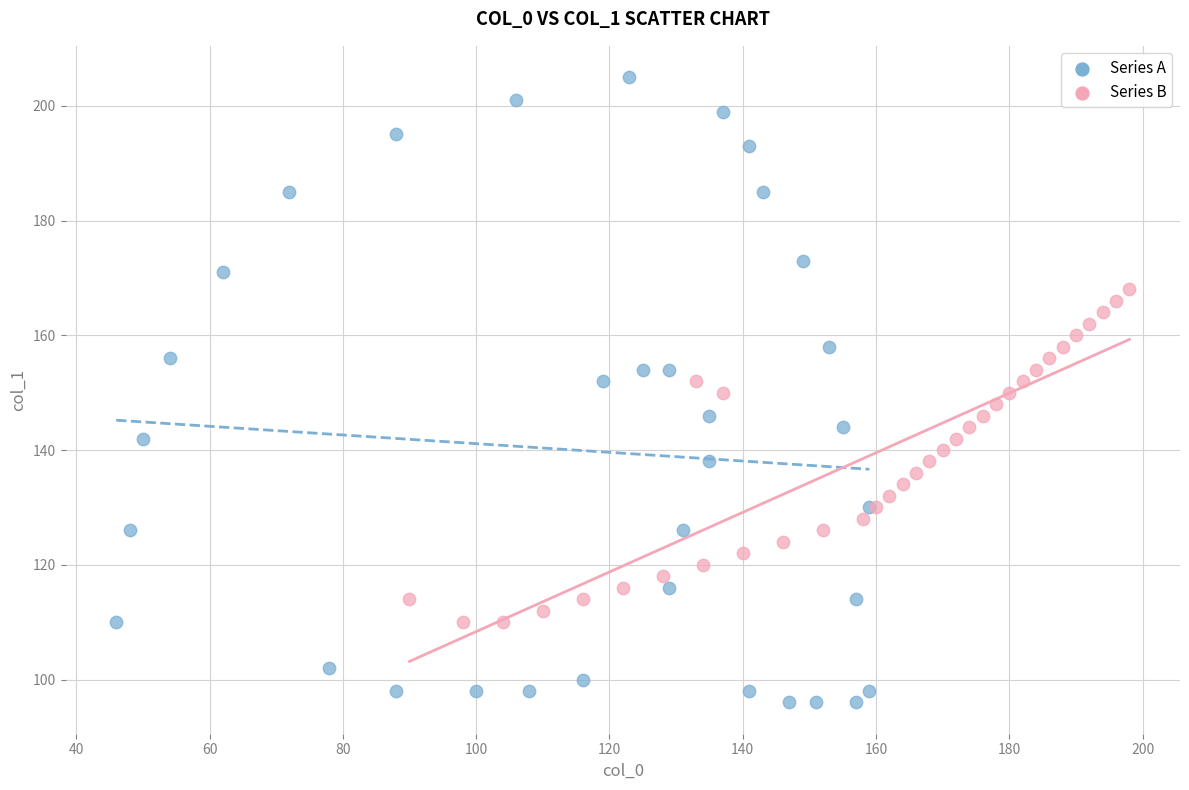

Which series reaches the minimum Y coordinate?

Series A